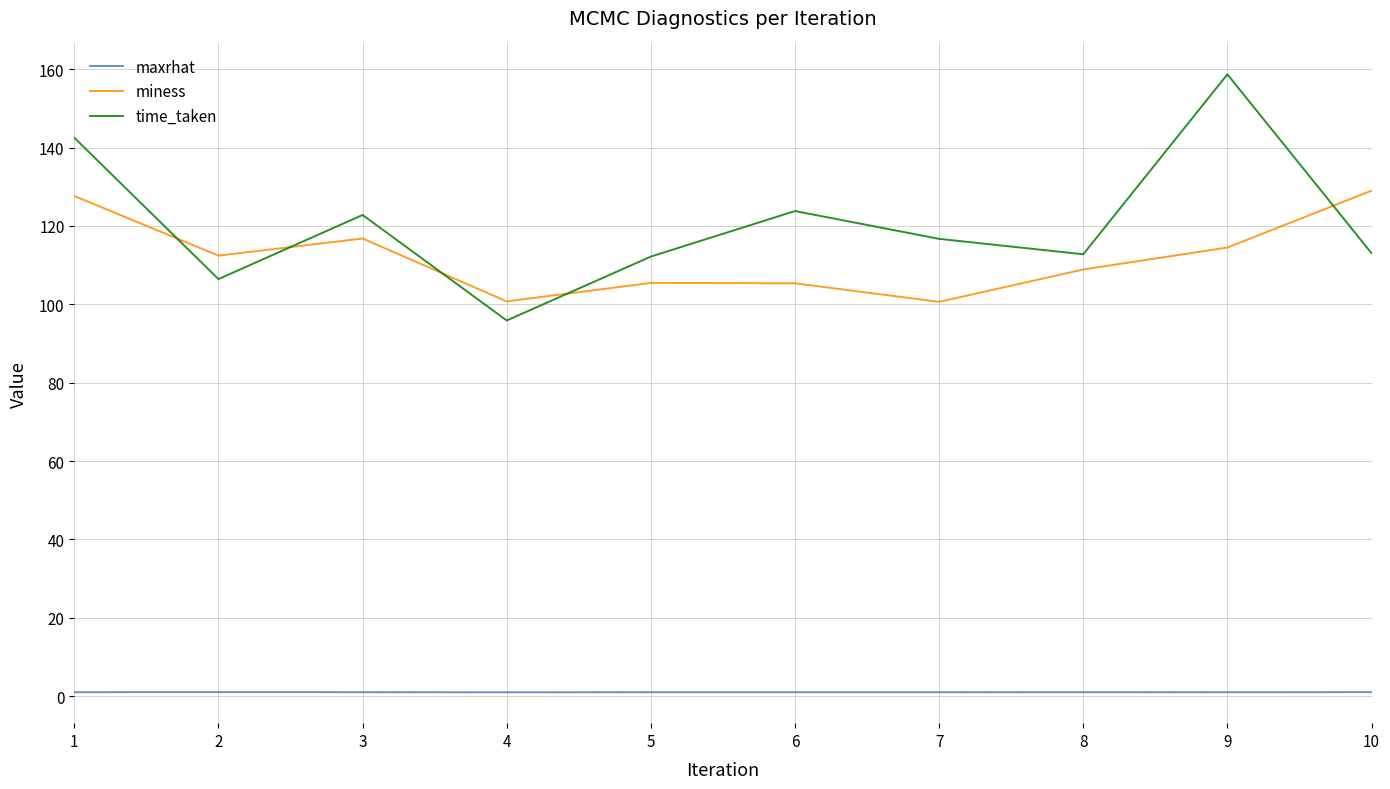

The value of miness at 6 is 172.0. True or false?

False